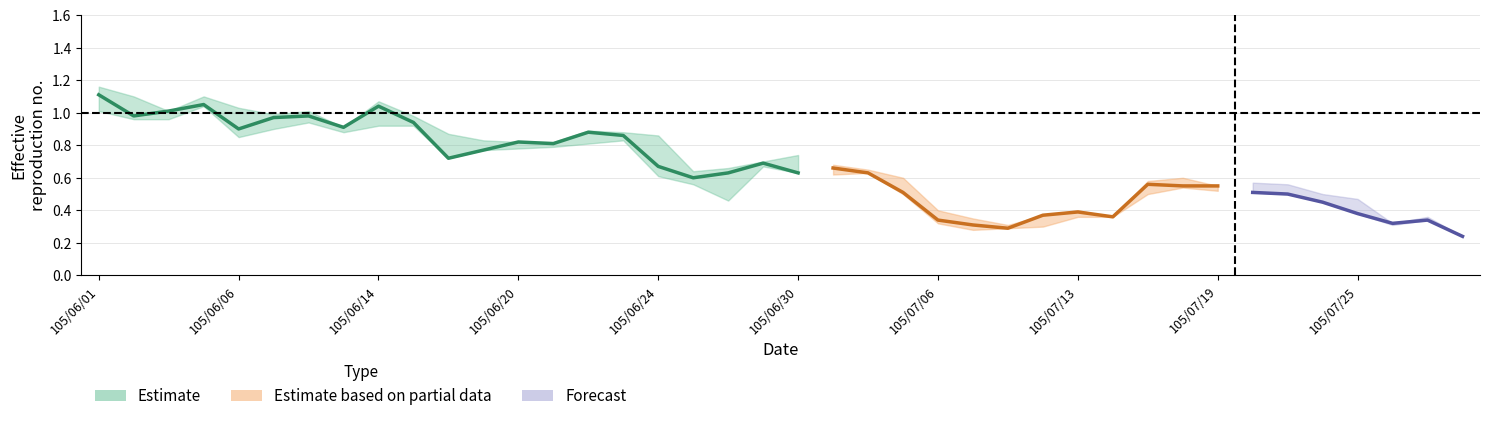

Is this an area chart (filled region under the line)?

No